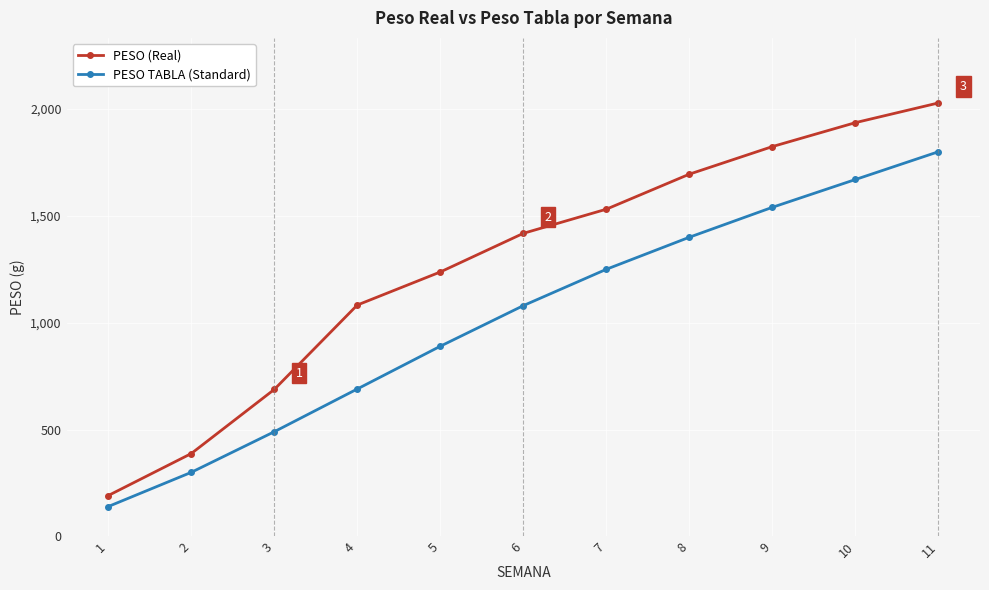

True or false: PESO (Real) has a value of 1208.9 at 11.

False